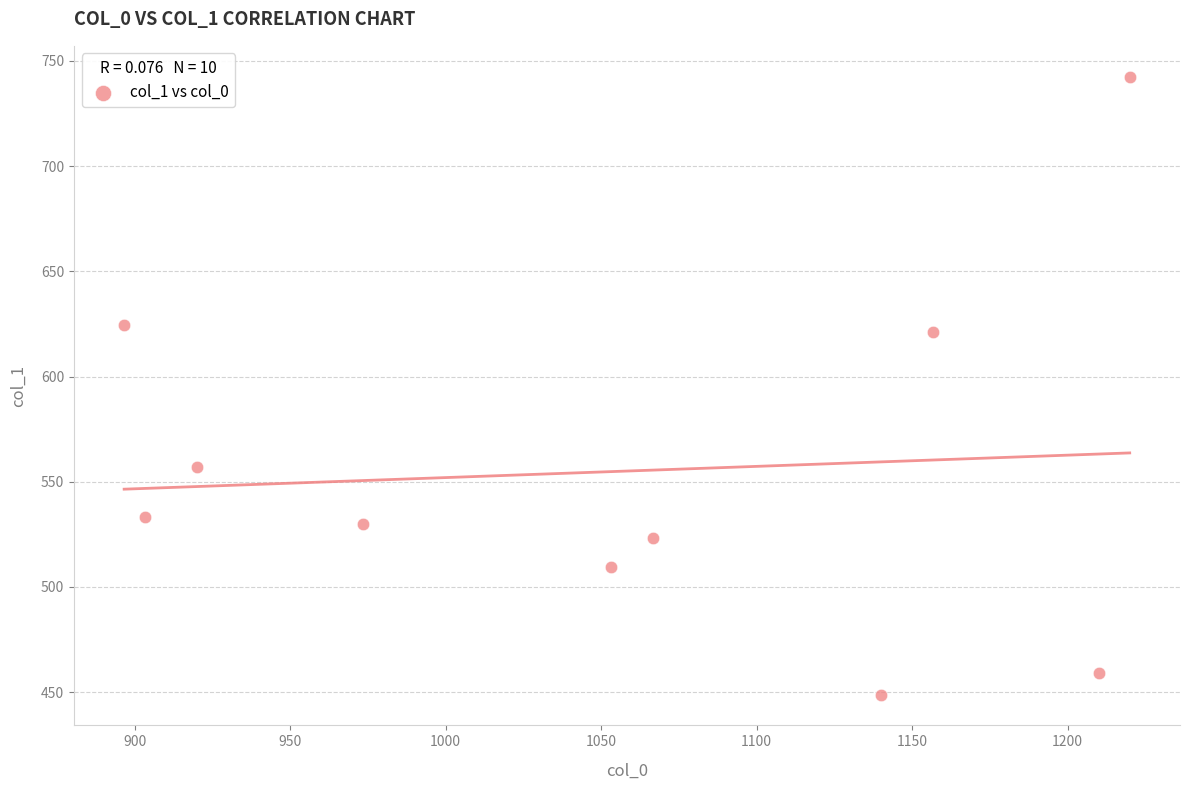

What Y value in the scatter plot is closest to 595?

621.0